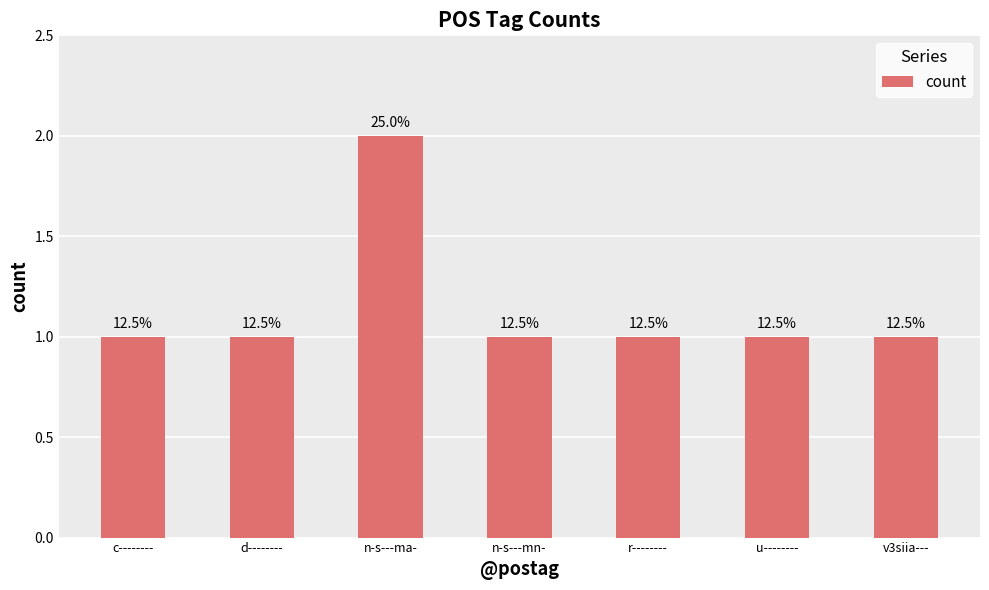

Reading right to left, extract all data points from this chart.

1	1	1	1	2	1	1